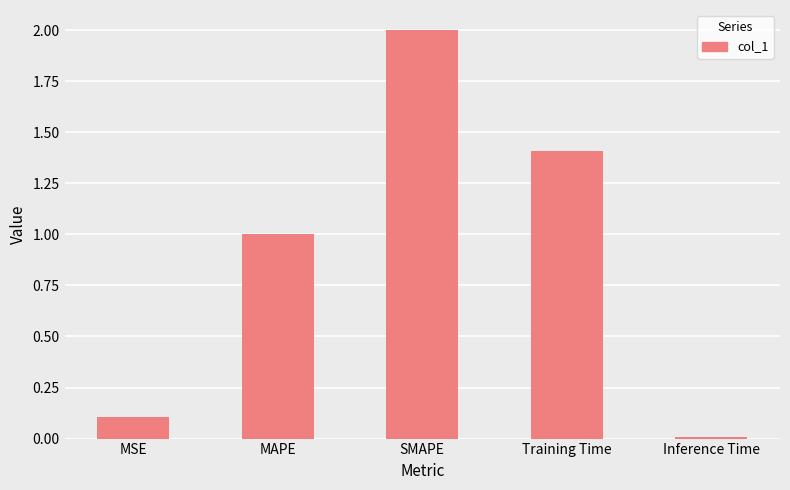

What is the approximate value at Training Time?

1.4